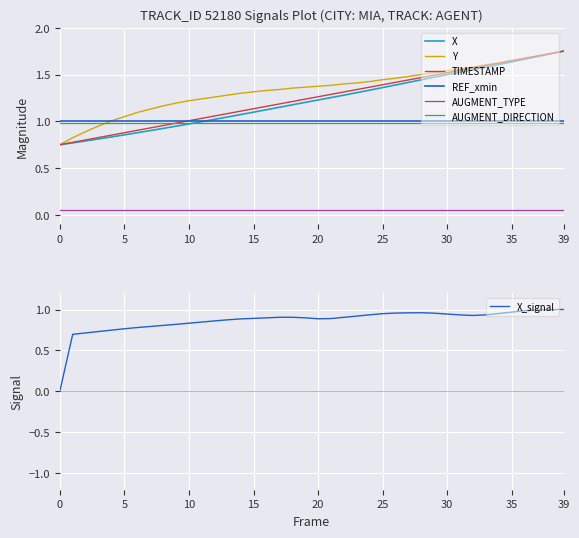

Is it true that Y equals 0.7 at 15?

False